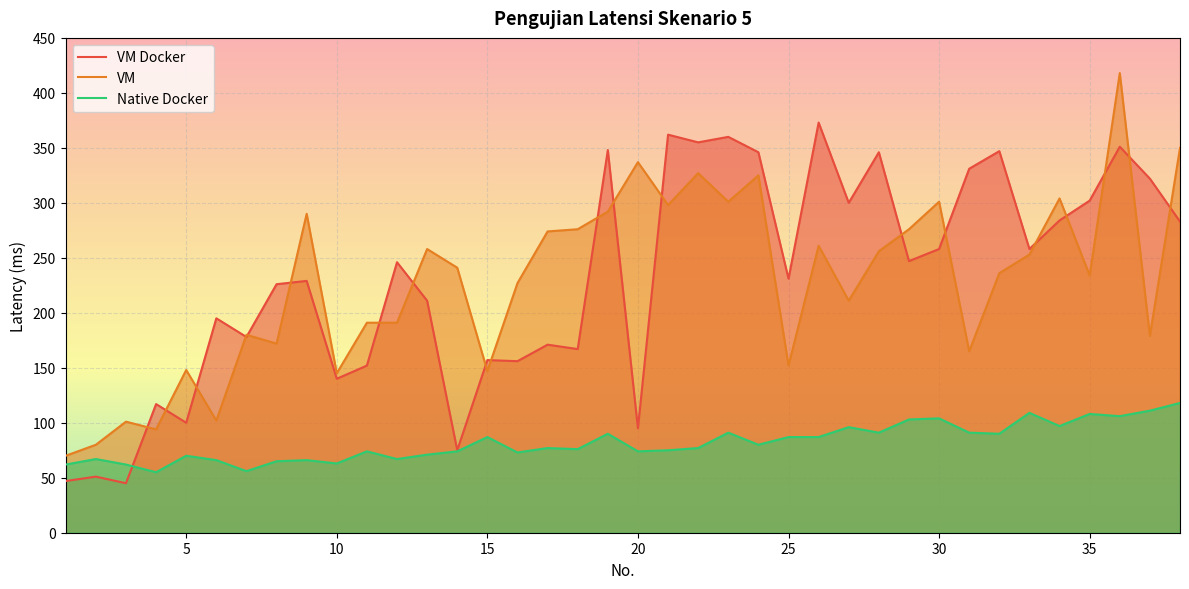

How many interior local peaks does the VM series have?

12